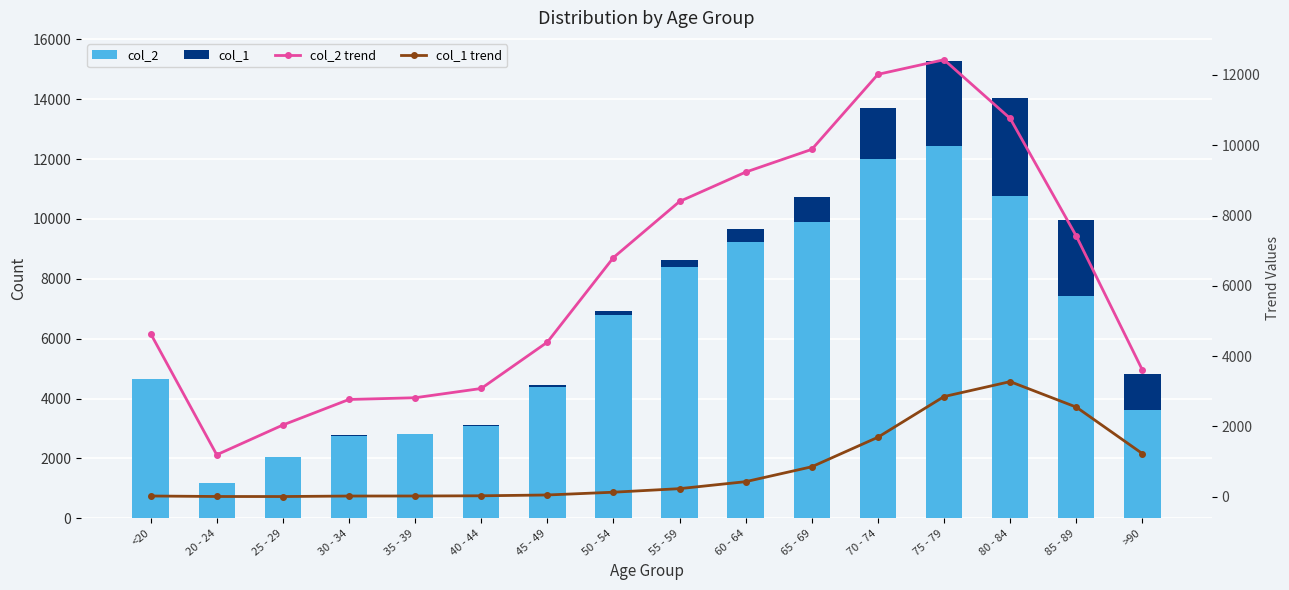

Reading left to right, transcribe all the data shown in this chart.

col_2: <20=4641	20 - 24=1191	25 - 29=2038	30 - 34=2765	35 - 39=2814	40 - 44=3078	45 - 49=4396	50 - 54=6803	55 - 59=8400	60 - 64=9236	65 - 69=9883	70 - 74=12018	75 - 79=12434	80 - 84=10764	85 - 89=7417	>90=3604
col_1: <20=18	20 - 24=4	25 - 29=3	30 - 34=17	35 - 39=18	40 - 44=24	45 - 49=47	50 - 54=126	55 - 59=227	60 - 64=426	65 - 69=850	70 - 74=1690	75 - 79=2848	80 - 84=3273	85 - 89=2548	>90=1224
col_2 trend: <20=4641	20 - 24=1191	25 - 29=2038	30 - 34=2765	35 - 39=2814	40 - 44=3078	45 - 49=4396	50 - 54=6803	55 - 59=8400	60 - 64=9236	65 - 69=9883	70 - 74=12018	75 - 79=12434	80 - 84=10764	85 - 89=7417	>90=3604
col_1 trend: <20=18	20 - 24=4	25 - 29=3	30 - 34=17	35 - 39=18	40 - 44=24	45 - 49=47	50 - 54=126	55 - 59=227	60 - 64=426	65 - 69=850	70 - 74=1690	75 - 79=2848	80 - 84=3273	85 - 89=2548	>90=1224